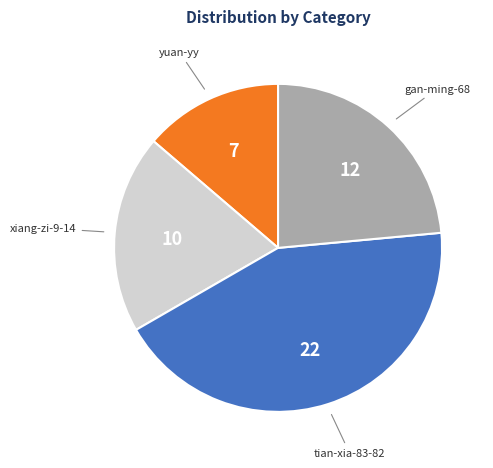

Is there any slice that represents more than half of the pie?

No